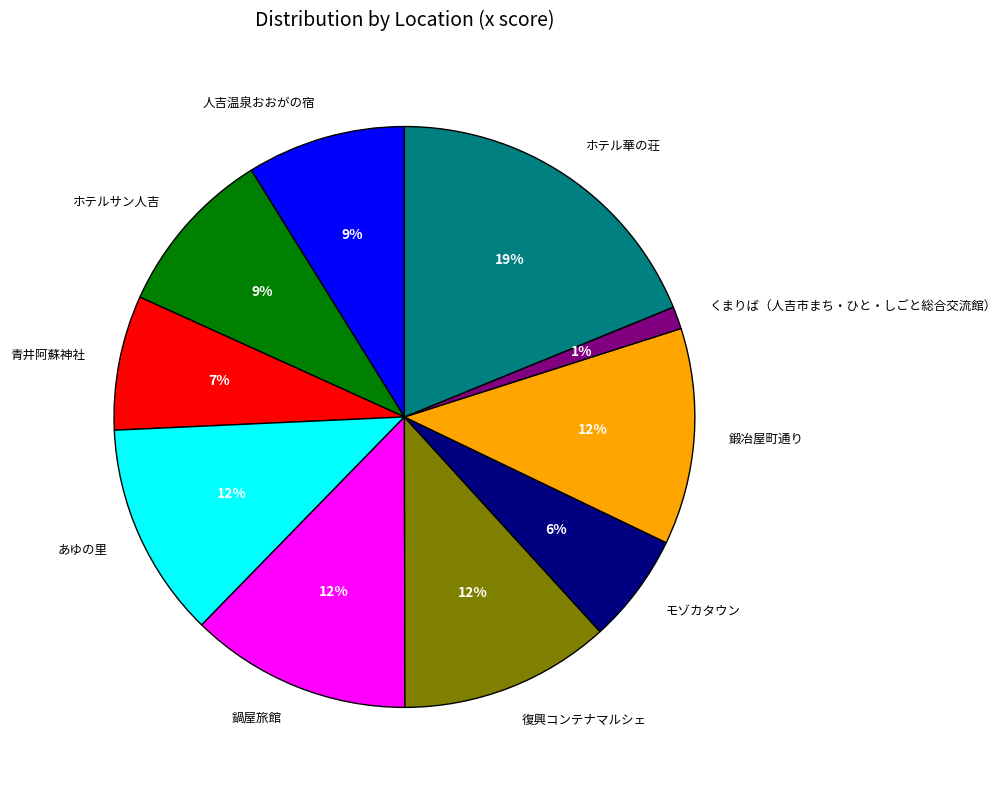

Is the sum of モゾカタウン and ホテルサン人吉 greater than half?

No